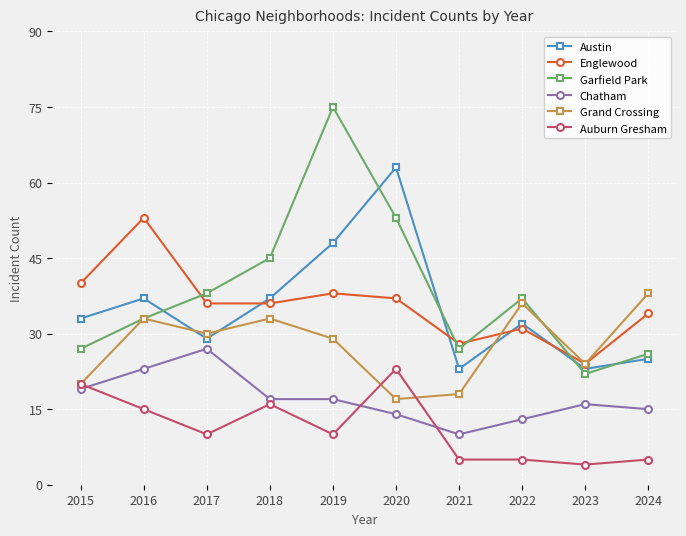

Which series has the largest range (max minus min)?

Garfield Park